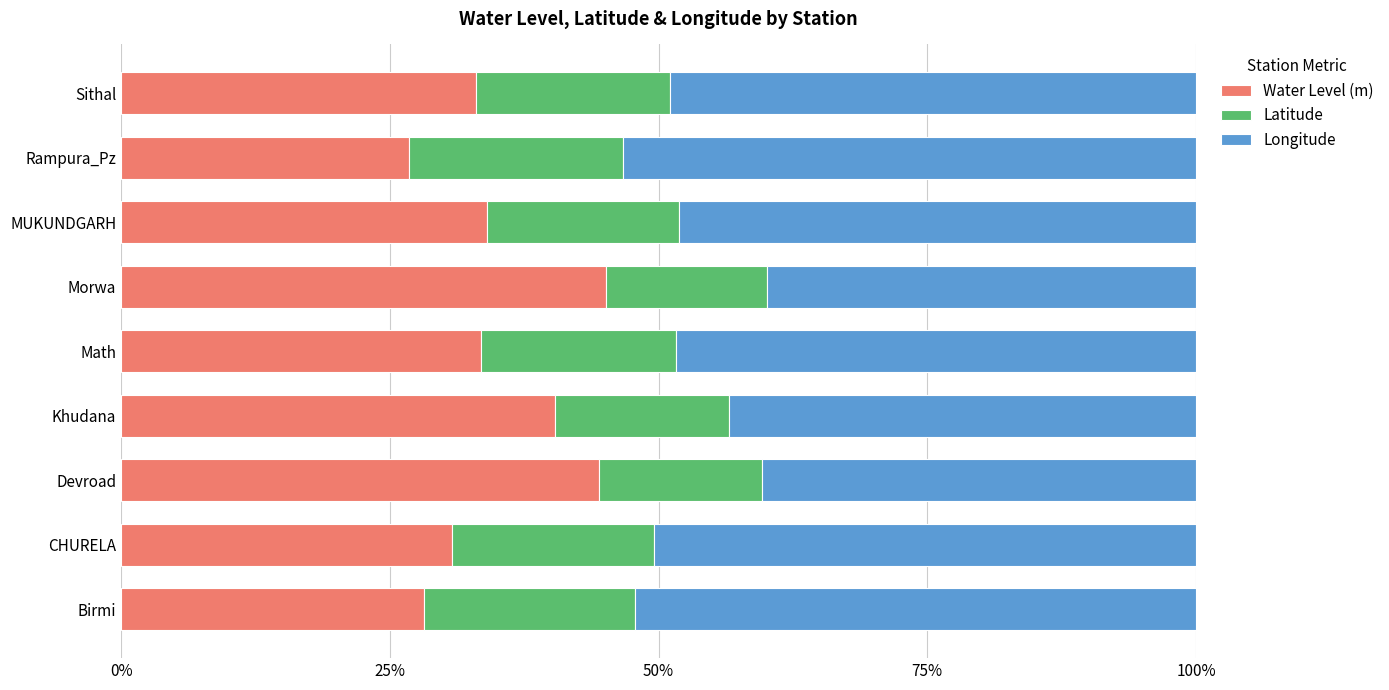

What is the total value across all series at Morwa?

100.0